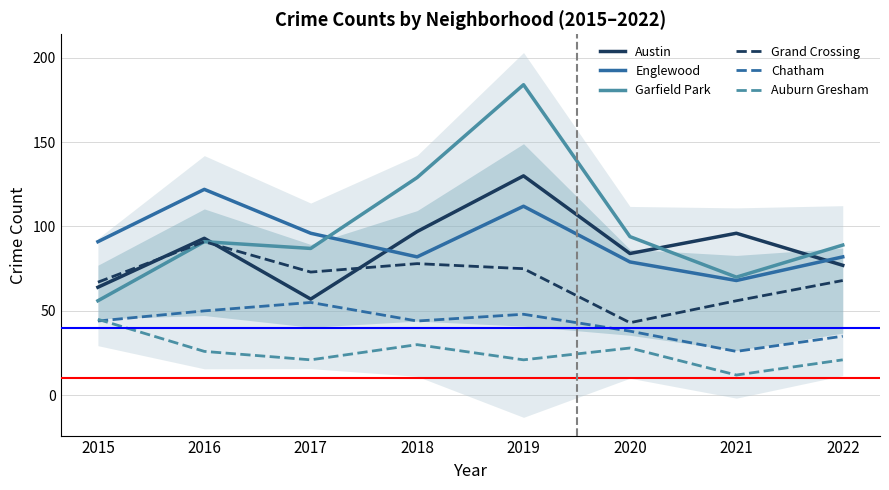

How many intersections are there between Garfield Park and Englewood?

1